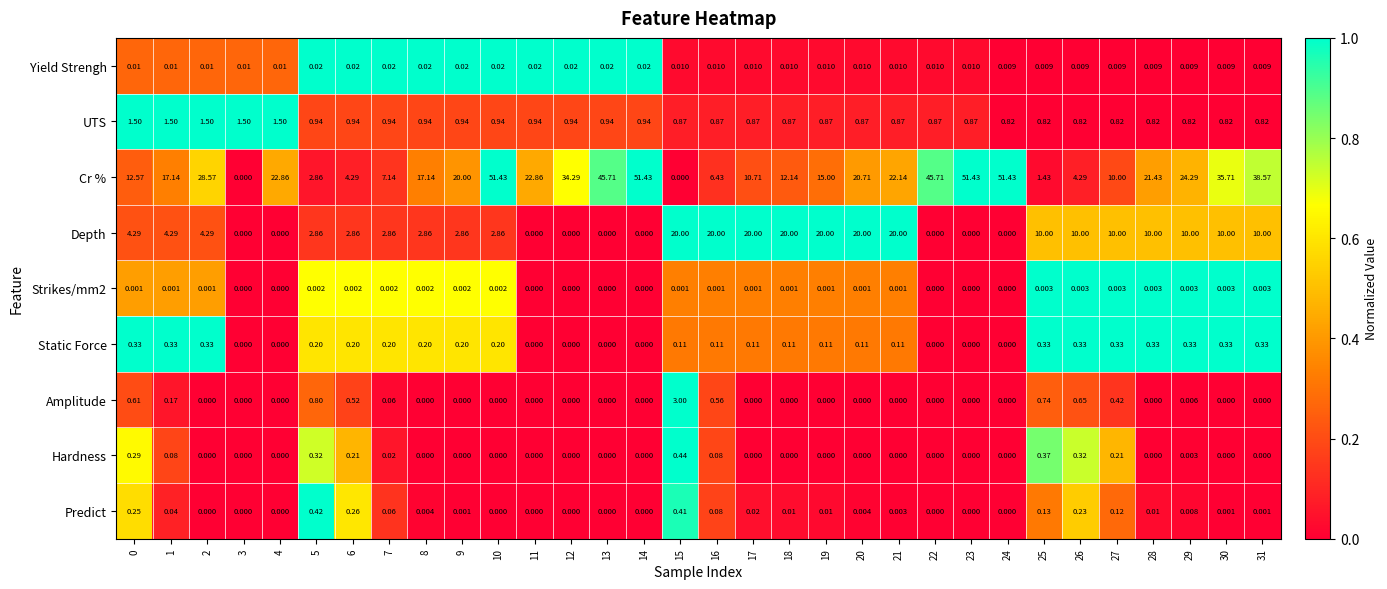

Is the value of Static Force at 6 greater than the value of Yield Strengh at 8?

Yes